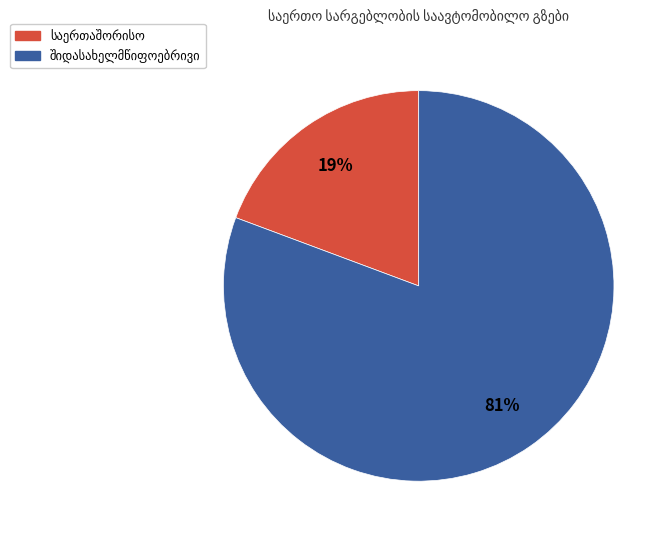

To the nearest percent, what is the average slice percentage?

50%